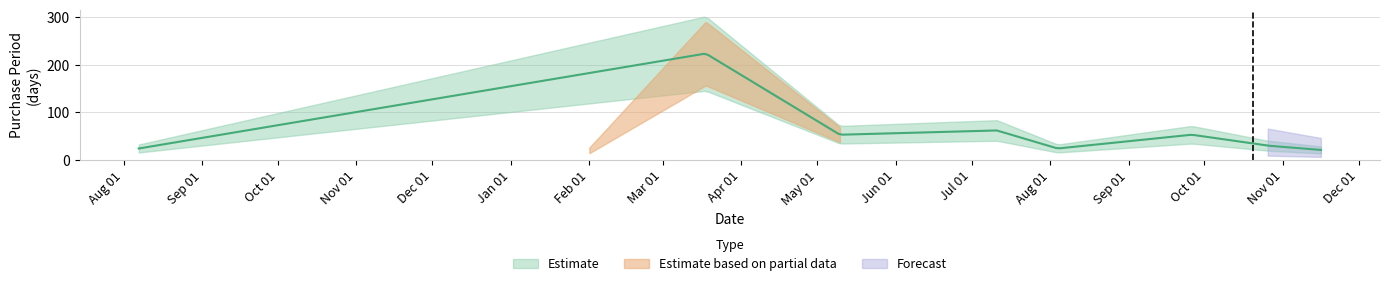

List the labels in order of value, smallest first.

2016-11-16, 2015-08-07, 2016-08-04, 2016-10-26, 2016-05-10, 2016-09-26, 2016-07-11, 2016-03-18